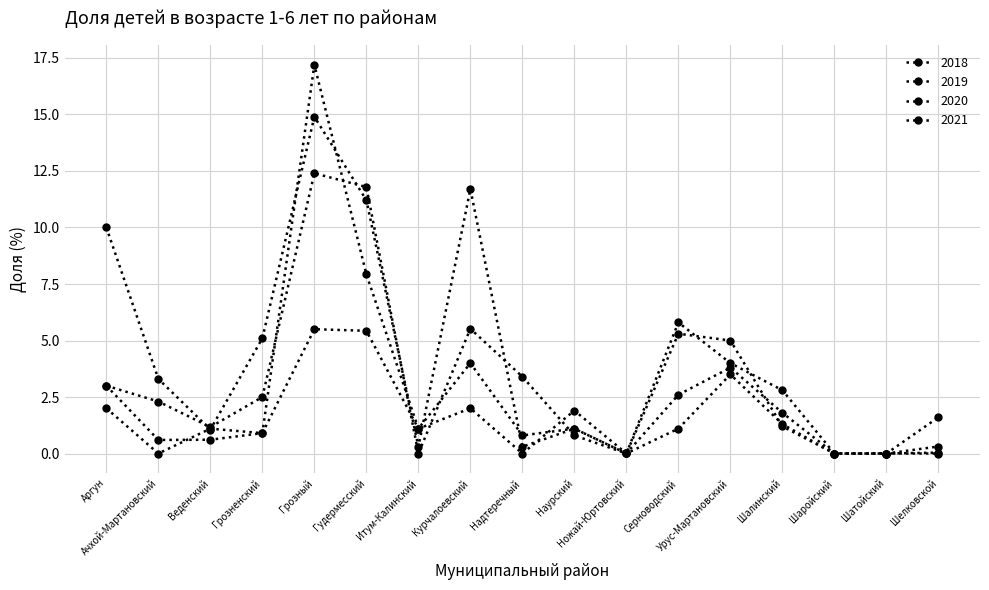

Reading left to right, list all the values displayed in this chart.

2018: 10.0	3.3	1.1	5.1	14.9	11.2	0.3	11.7	0.3	1.1	0.0	5.3	5.0	1.2	0.0	0.0	0.3
2019: 3.0	2.3	1.2	2.5	12.4	11.8	0.0	5.5	3.4	0.8	0.0	5.8	4.0	2.8	0.0	0.0	0.0
2020: 3.0	0.6	0.6	0.9	17.2	7.9	1.1	4.0	0.8	1.1	0.0	2.6	3.8	1.8	0.0	0.0	0.0
2021: 2.0	0.0	1.1	0.9	5.5	5.4	1.1	2.0	0.0	1.9	0.0	1.1	3.5	1.3	0.0	0.0	1.6